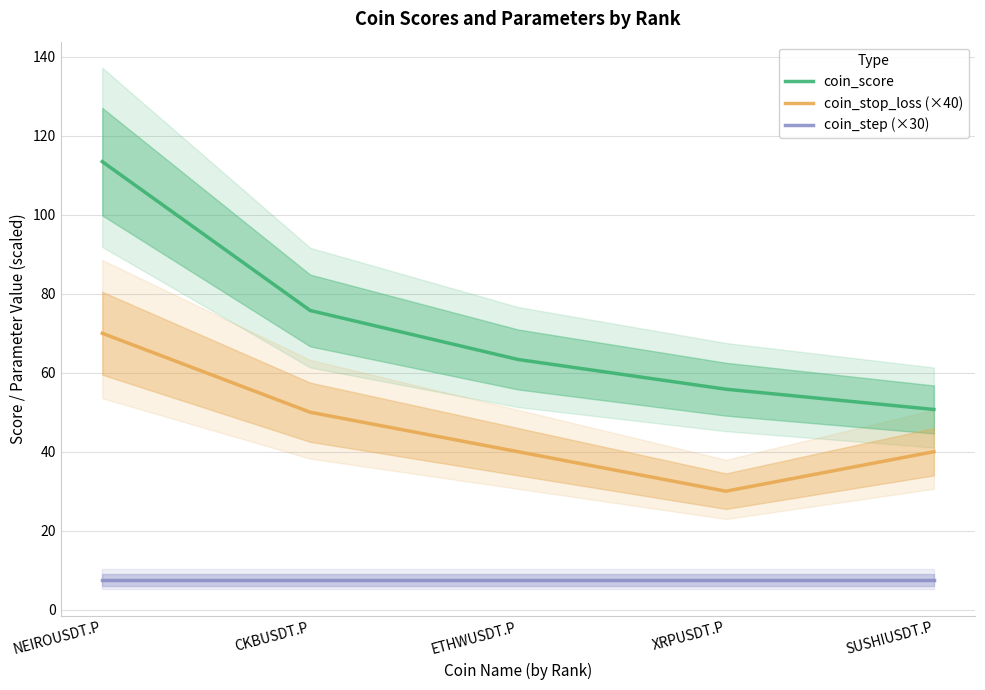

What is the maximum value shown in the chart?

113.5